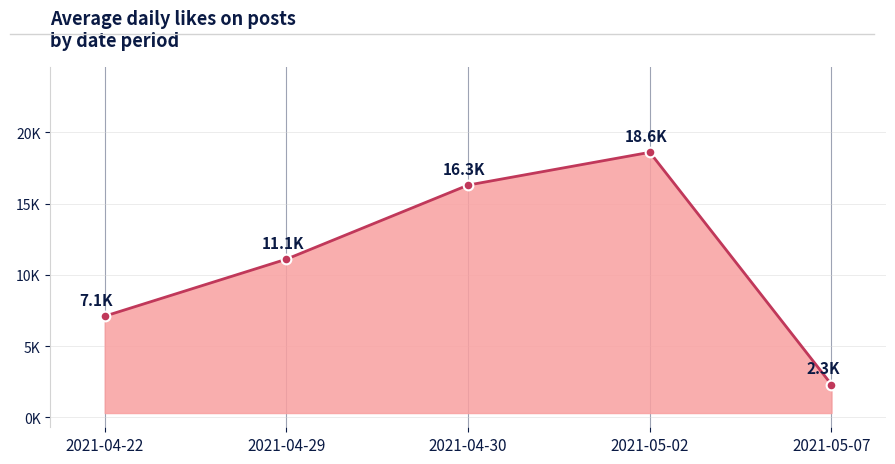

Count the number of categories in the chart.

5